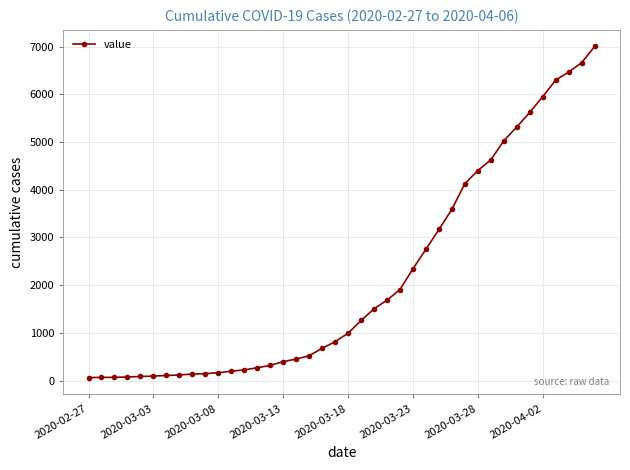

What is the greatest value displayed?

7003